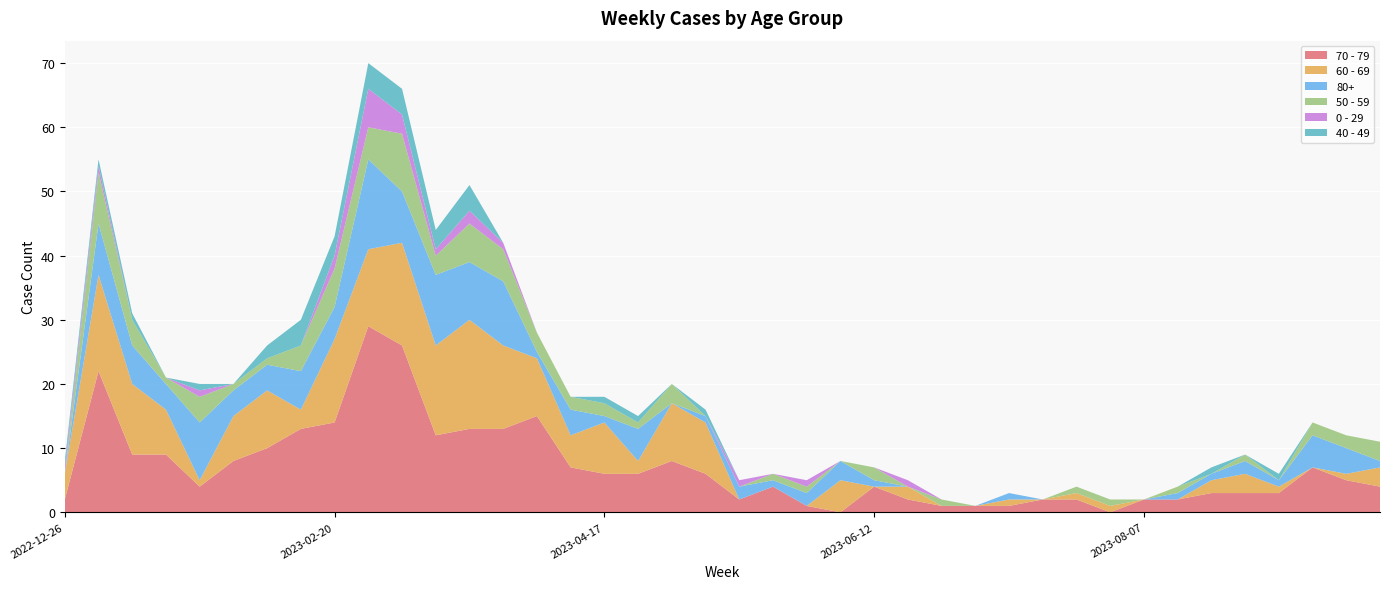

Reading left to right, extract all data points from this chart.

70 - 79: 2022-12-26=2	2023-01-02=22	2023-01-09=9	2023-01-16=9	2023-01-23=4	2023-01-30=8	2023-02-06=10	2023-02-13=13	2023-02-20=14	2023-02-27=29	2023-03-06=26	2023-03-13=12	2023-03-20=13	2023-03-27=13	2023-04-03=15	2023-04-10=7	2023-04-17=6	2023-04-24=6	2023-05-01=8	2023-05-08=6	2023-05-15=2	2023-05-22=4	2023-05-29=1	2023-06-05=0	2023-06-12=4	2023-06-19=2	2023-06-26=1	2023-07-03=1	2023-07-10=1	2023-07-17=2	2023-07-24=2	2023-07-31=0	2023-08-07=2	2023-08-14=2	2023-08-21=3	2023-08-28=3	2023-09-04=3	2023-09-11=7	2023-09-18=5	2023-09-25=4
60 - 69: 2022-12-26=4	2023-01-02=15	2023-01-09=11	2023-01-16=7	2023-01-23=1	2023-01-30=7	2023-02-06=9	2023-02-13=3	2023-02-20=13	2023-02-27=12	2023-03-06=16	2023-03-13=14	2023-03-20=17	2023-03-27=13	2023-04-03=9	2023-04-10=5	2023-04-17=8	2023-04-24=2	2023-05-01=9	2023-05-08=8	2023-05-15=0	2023-05-22=0	2023-05-29=0	2023-06-05=5	2023-06-12=0	2023-06-19=2	2023-06-26=0	2023-07-03=0	2023-07-10=1	2023-07-17=0	2023-07-24=1	2023-07-31=1	2023-08-07=0	2023-08-14=0	2023-08-21=2	2023-08-28=3	2023-09-04=1	2023-09-11=0	2023-09-18=1	2023-09-25=3
80+: 2022-12-26=0	2023-01-02=8	2023-01-09=6	2023-01-16=4	2023-01-23=9	2023-01-30=4	2023-02-06=4	2023-02-13=6	2023-02-20=5	2023-02-27=14	2023-03-06=8	2023-03-13=11	2023-03-20=9	2023-03-27=10	2023-04-03=1	2023-04-10=4	2023-04-17=1	2023-04-24=5	2023-05-01=0	2023-05-08=1	2023-05-15=2	2023-05-22=1	2023-05-29=2	2023-06-05=3	2023-06-12=1	2023-06-19=0	2023-06-26=0	2023-07-03=0	2023-07-10=1	2023-07-17=0	2023-07-24=0	2023-07-31=0	2023-08-07=0	2023-08-14=1	2023-08-21=1	2023-08-28=2	2023-09-04=1	2023-09-11=5	2023-09-18=4	2023-09-25=1
50 - 59: 2022-12-26=0	2023-01-02=8	2023-01-09=4	2023-01-16=1	2023-01-23=4	2023-01-30=1	2023-02-06=1	2023-02-13=4	2023-02-20=6	2023-02-27=5	2023-03-06=9	2023-03-13=3	2023-03-20=6	2023-03-27=5	2023-04-03=3	2023-04-10=2	2023-04-17=2	2023-04-24=1	2023-05-01=3	2023-05-08=0	2023-05-15=0	2023-05-22=1	2023-05-29=1	2023-06-05=0	2023-06-12=2	2023-06-19=0	2023-06-26=1	2023-07-03=0	2023-07-10=0	2023-07-17=0	2023-07-24=1	2023-07-31=1	2023-08-07=0	2023-08-14=1	2023-08-21=0	2023-08-28=1	2023-09-04=0	2023-09-11=2	2023-09-18=2	2023-09-25=3
0 - 29: 2022-12-26=1	2023-01-02=1	2023-01-09=0	2023-01-16=0	2023-01-23=1	2023-01-30=0	2023-02-06=0	2023-02-13=0	2023-02-20=2	2023-02-27=6	2023-03-06=3	2023-03-13=1	2023-03-20=2	2023-03-27=1	2023-04-03=0	2023-04-10=0	2023-04-17=0	2023-04-24=0	2023-05-01=0	2023-05-08=0	2023-05-15=1	2023-05-22=0	2023-05-29=1	2023-06-05=0	2023-06-12=0	2023-06-19=1	2023-06-26=0	2023-07-03=0	2023-07-10=0	2023-07-17=0	2023-07-24=0	2023-07-31=0	2023-08-07=0	2023-08-14=0	2023-08-21=0	2023-08-28=0	2023-09-04=0	2023-09-11=0	2023-09-18=0	2023-09-25=0
40 - 49: 2022-12-26=1	2023-01-02=1	2023-01-09=1	2023-01-16=0	2023-01-23=1	2023-01-30=0	2023-02-06=2	2023-02-13=4	2023-02-20=3	2023-02-27=4	2023-03-06=4	2023-03-13=3	2023-03-20=4	2023-03-27=0	2023-04-03=0	2023-04-10=0	2023-04-17=1	2023-04-24=1	2023-05-01=0	2023-05-08=1	2023-05-15=0	2023-05-22=0	2023-05-29=0	2023-06-05=0	2023-06-12=0	2023-06-19=0	2023-06-26=0	2023-07-03=0	2023-07-10=0	2023-07-17=0	2023-07-24=0	2023-07-31=0	2023-08-07=0	2023-08-14=0	2023-08-21=1	2023-08-28=0	2023-09-04=1	2023-09-11=0	2023-09-18=0	2023-09-25=0